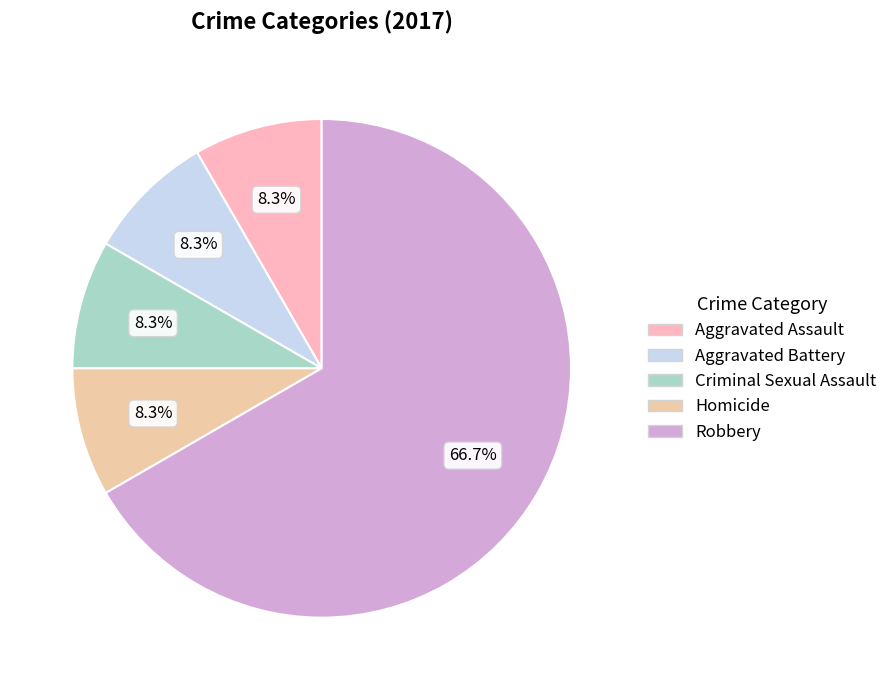

Which slice represents more than half of the pie?

Robbery